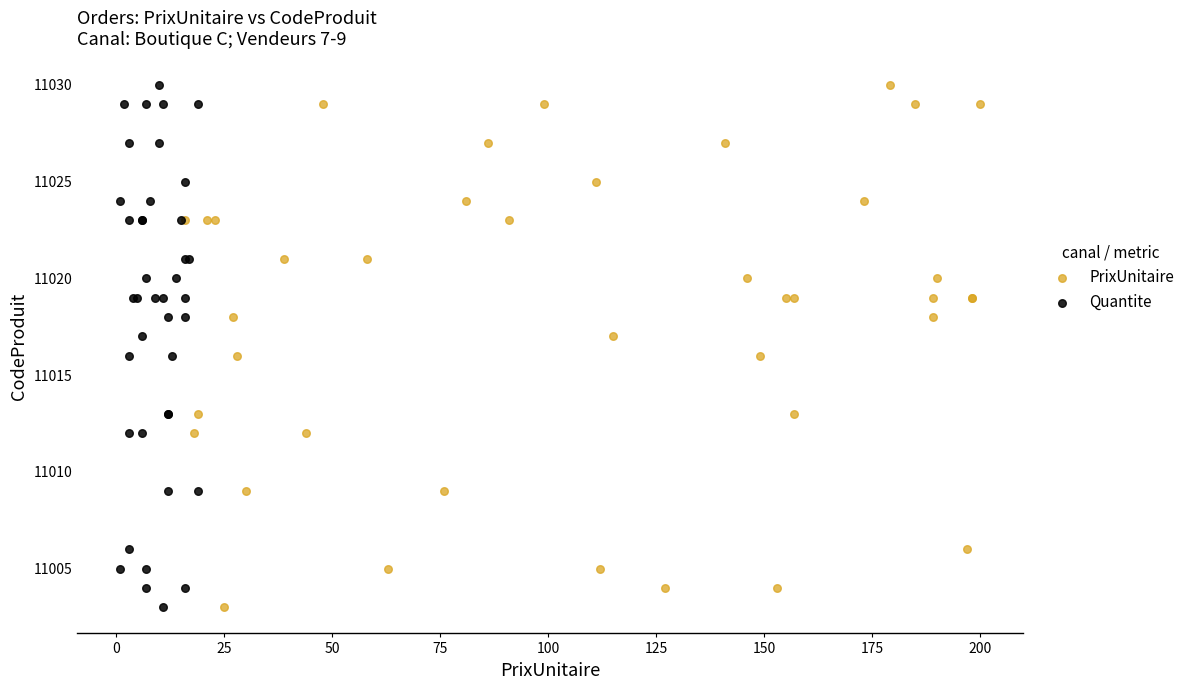

What are all the series names shown in the legend?

PrixUnitaire, Quantite